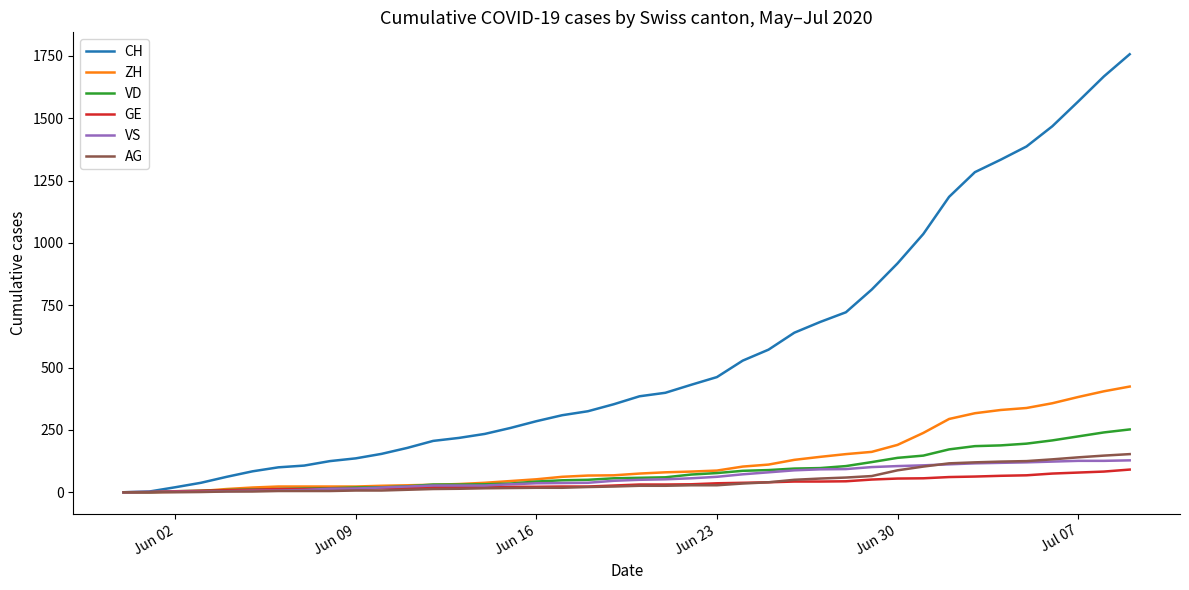

Which series has the largest range (max minus min)?

CH